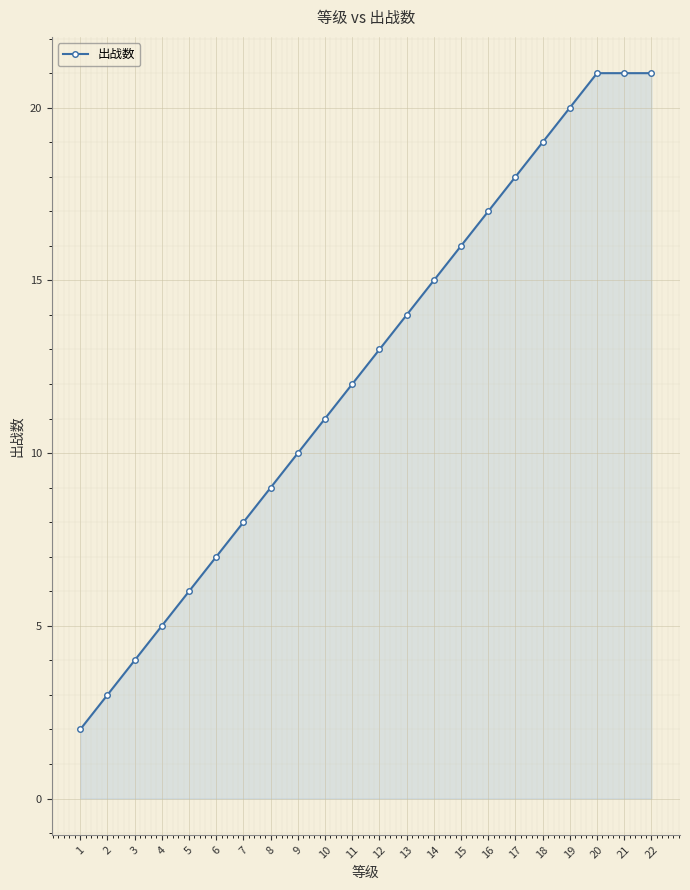

What is the ratio of the value at 15 to the value at 10?

1.5